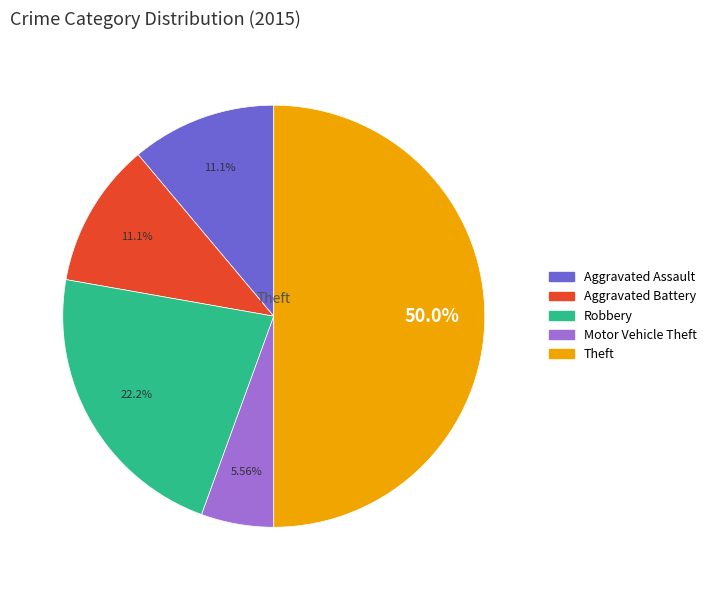

Approximately how many times larger is the value at Theft compared to Aggravated Battery?

4.5